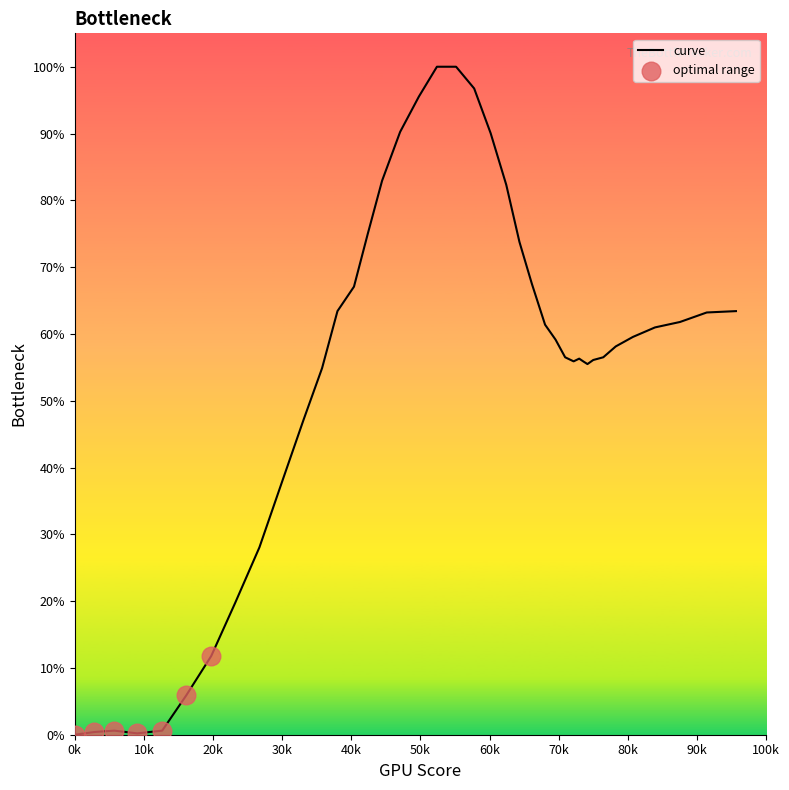

What is the maximum value shown in the chart?

100.0